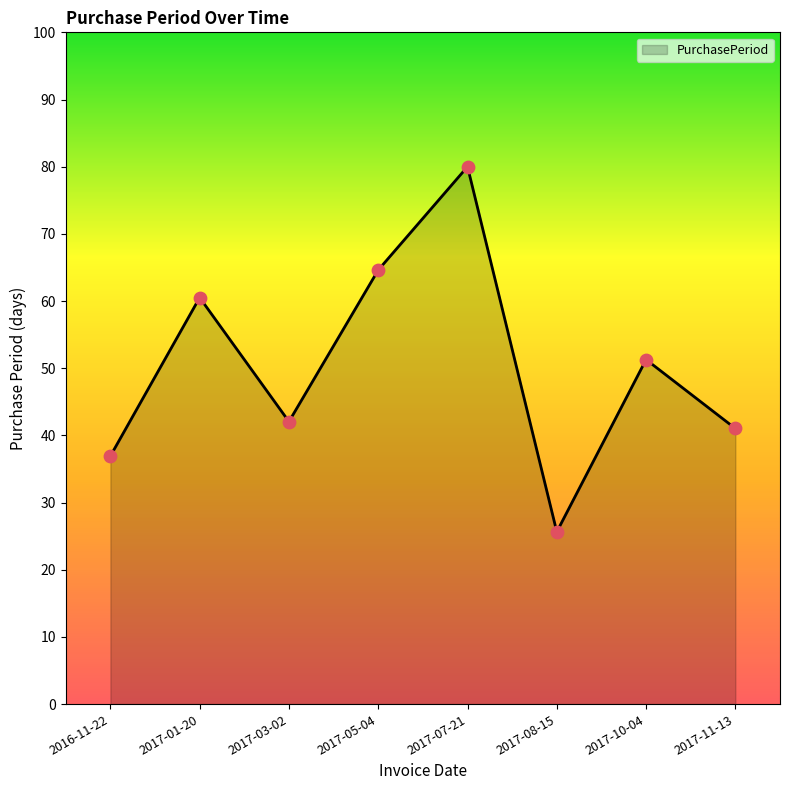

What is the change in value from 2017-03-02 to 2017-05-04?

+22.6